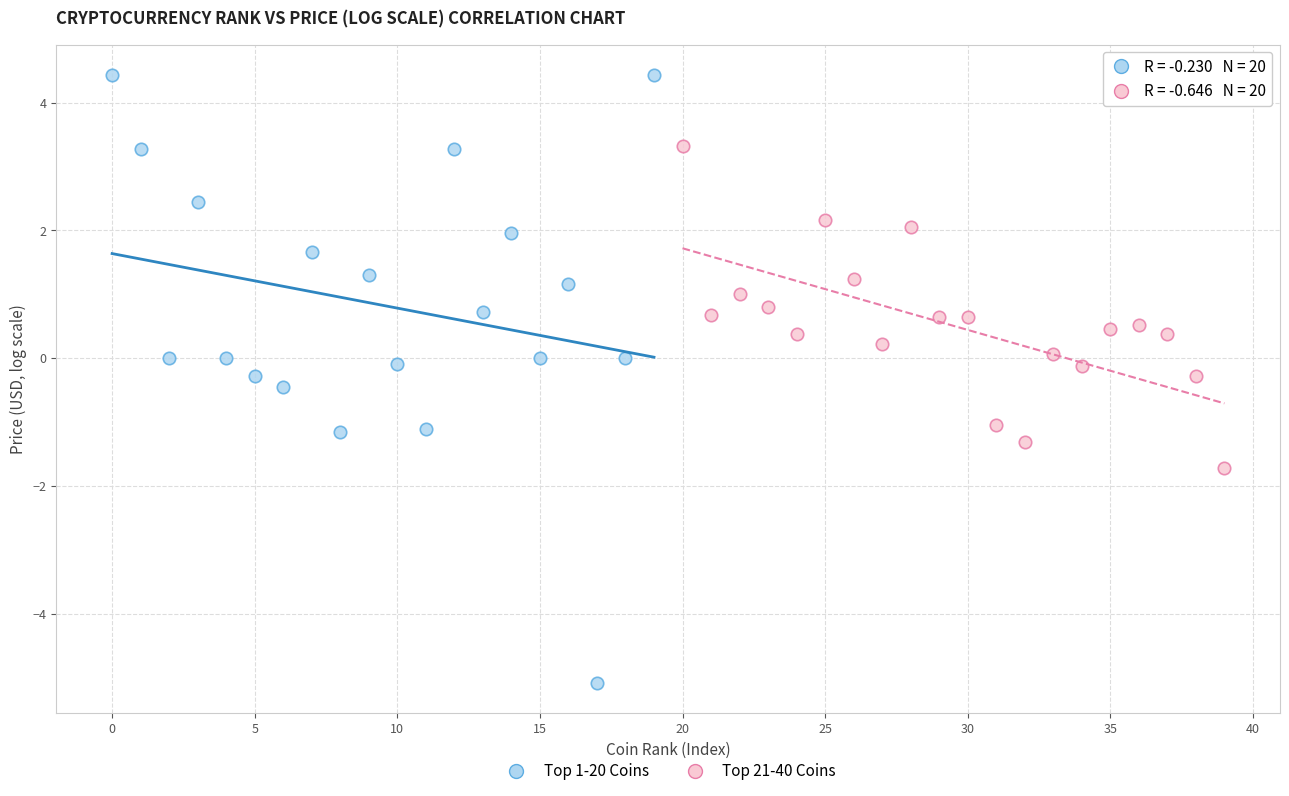

Which series reaches the minimum Y coordinate?

Top 1-20 Coins